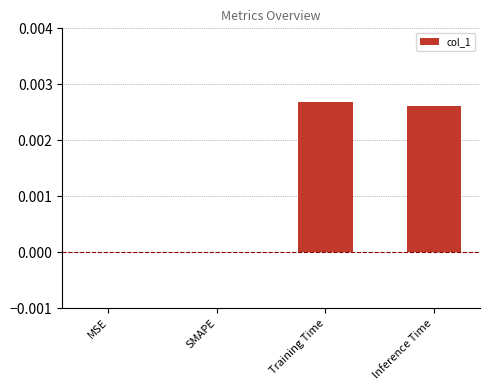

The chart shows a value of 0.0 at SMAPE. True or false?

True